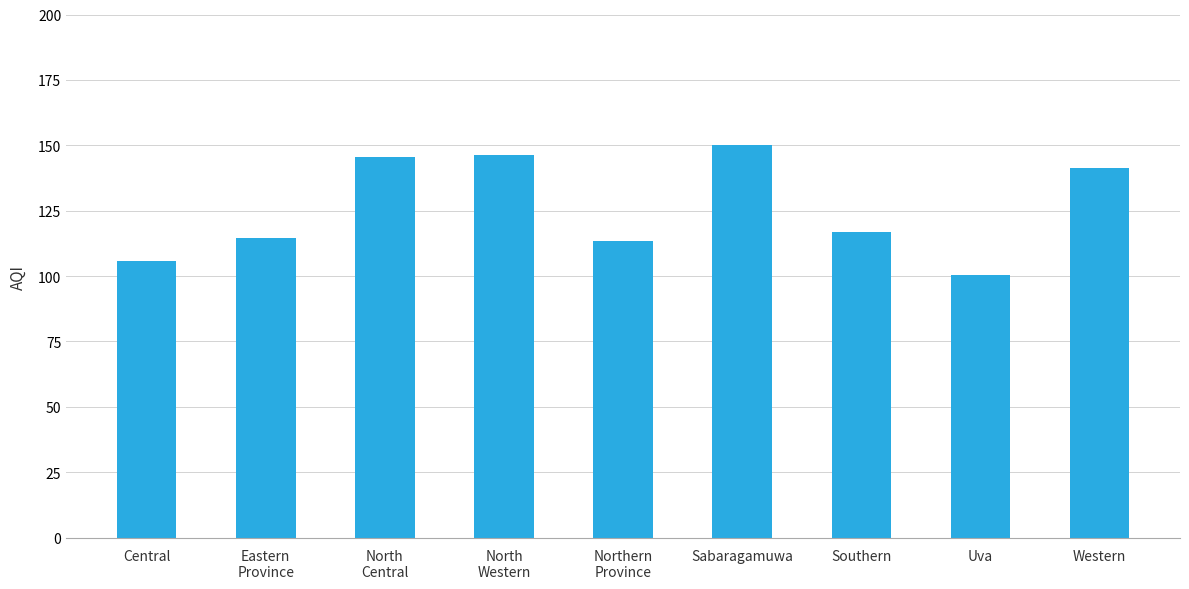

Which label corresponds to the largest value in the chart?

Sabaragamuwa